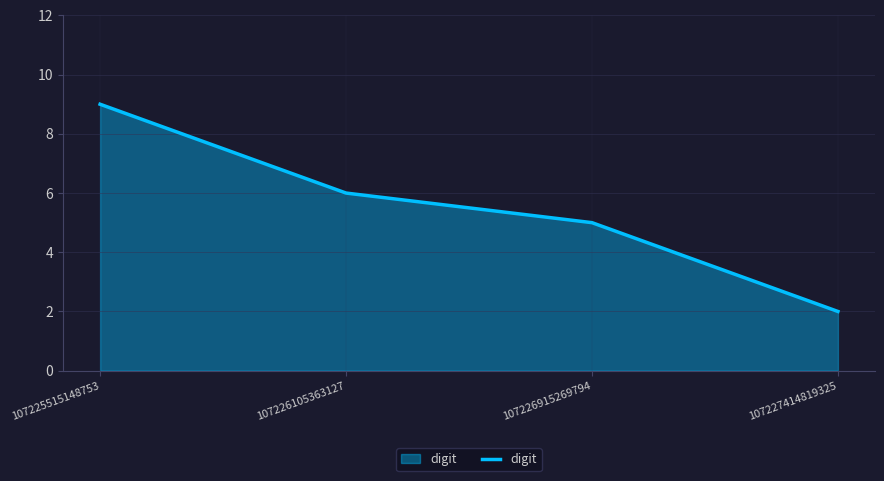

The value at 107225515148753 is 9. True or false?

True